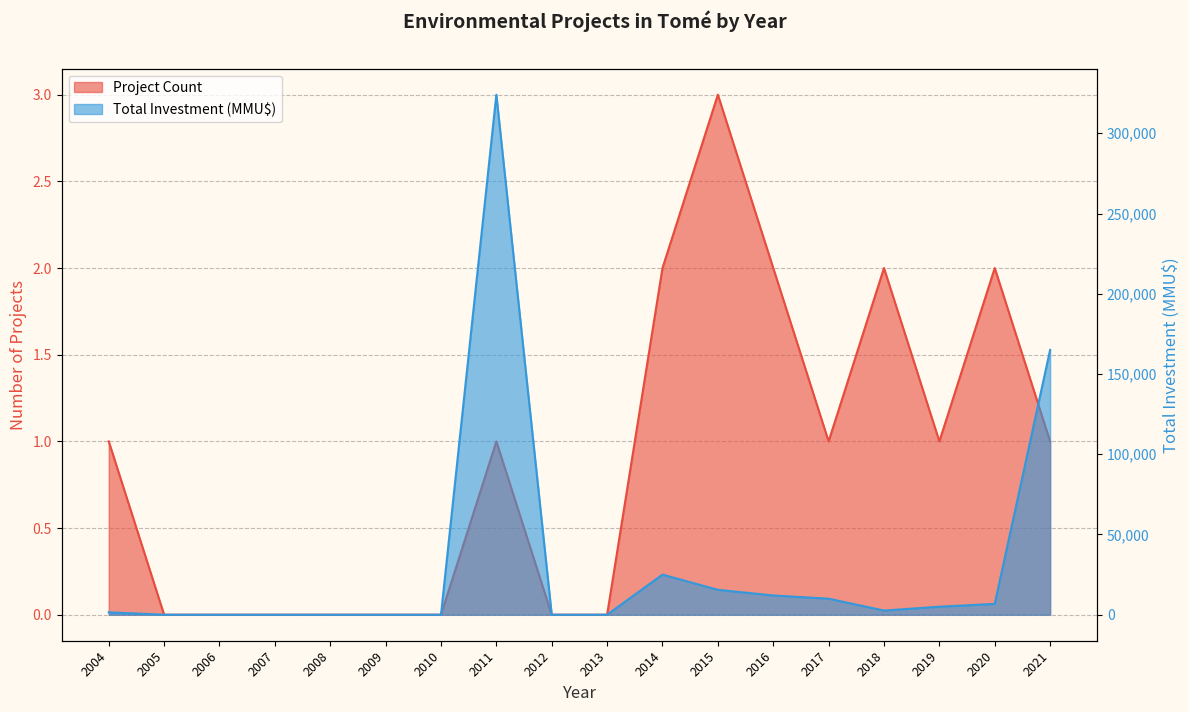

At which label is Project Count closest to 1?

2004